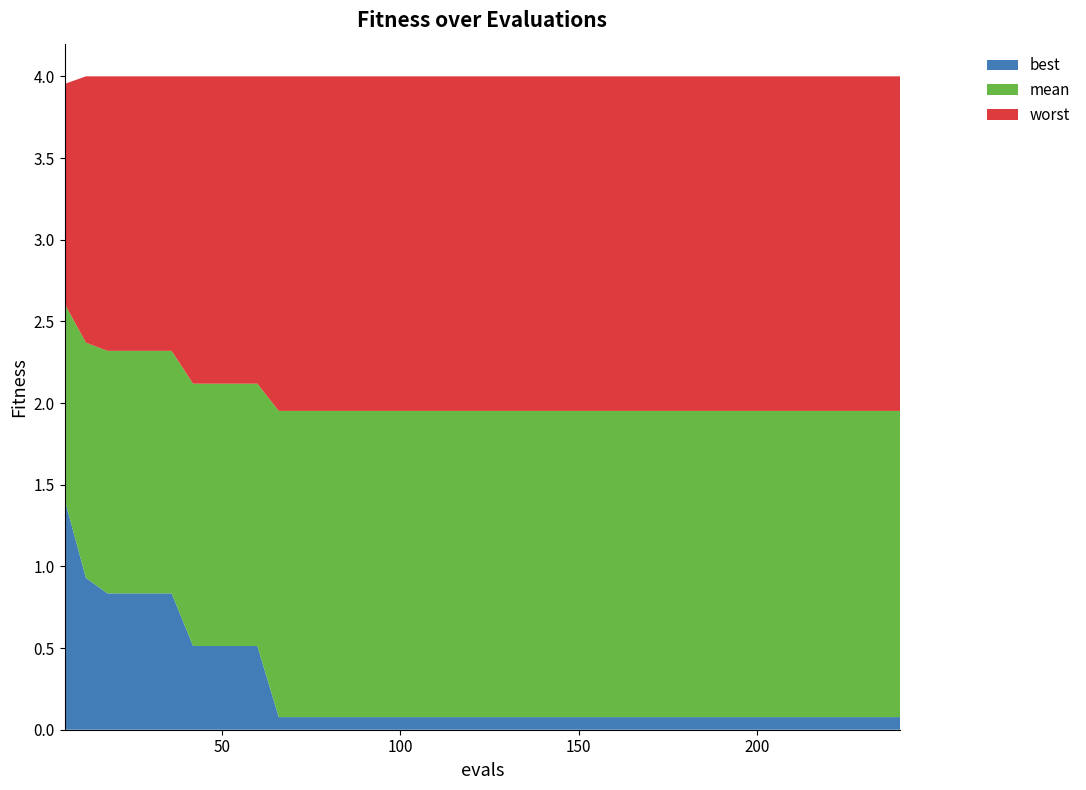

Reading right to left, transcribe all the data shown in this chart.

best: 240=0.1	234=0.1	228=0.1	222=0.1	216=0.1	210=0.1	204=0.1	198=0.1	192=0.1	186=0.1	180=0.1	174=0.1	168=0.1	162=0.1	156=0.1	150=0.1	144=0.1	138=0.1	132=0.1	126=0.1	120=0.1	114=0.1	108=0.1	102=0.1	96=0.1	90=0.1	84=0.1	78=0.1	72=0.1	66=0.1	60=0.5	54=0.5	48=0.5	42=0.5	36=0.8	30=0.8	24=0.8	18=0.8	12=0.9	6=1.4
mean: 240=2.0	234=2.0	228=2.0	222=2.0	216=2.0	210=2.0	204=2.0	198=2.0	192=2.0	186=2.0	180=2.0	174=2.0	168=2.0	162=2.0	156=2.0	150=2.0	144=2.0	138=2.0	132=2.0	126=2.0	120=2.0	114=2.0	108=2.0	102=2.0	96=2.0	90=2.0	84=2.0	78=2.0	72=2.0	66=2.0	60=2.1	54=2.1	48=2.1	42=2.1	36=2.3	30=2.3	24=2.3	18=2.3	12=2.4	6=2.6
worst: 240=4.0	234=4.0	228=4.0	222=4.0	216=4.0	210=4.0	204=4.0	198=4.0	192=4.0	186=4.0	180=4.0	174=4.0	168=4.0	162=4.0	156=4.0	150=4.0	144=4.0	138=4.0	132=4.0	126=4.0	120=4.0	114=4.0	108=4.0	102=4.0	96=4.0	90=4.0	84=4.0	78=4.0	72=4.0	66=4.0	60=4.0	54=4.0	48=4.0	42=4.0	36=4.0	30=4.0	24=4.0	18=4.0	12=4.0	6=4.0